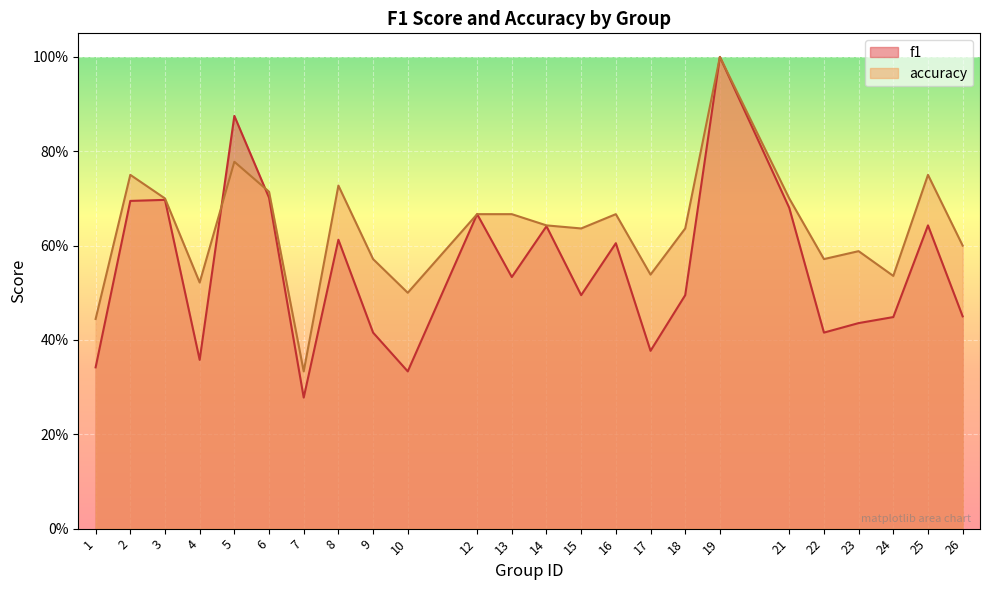

Does the chart display data point markers on the line(s)?

No